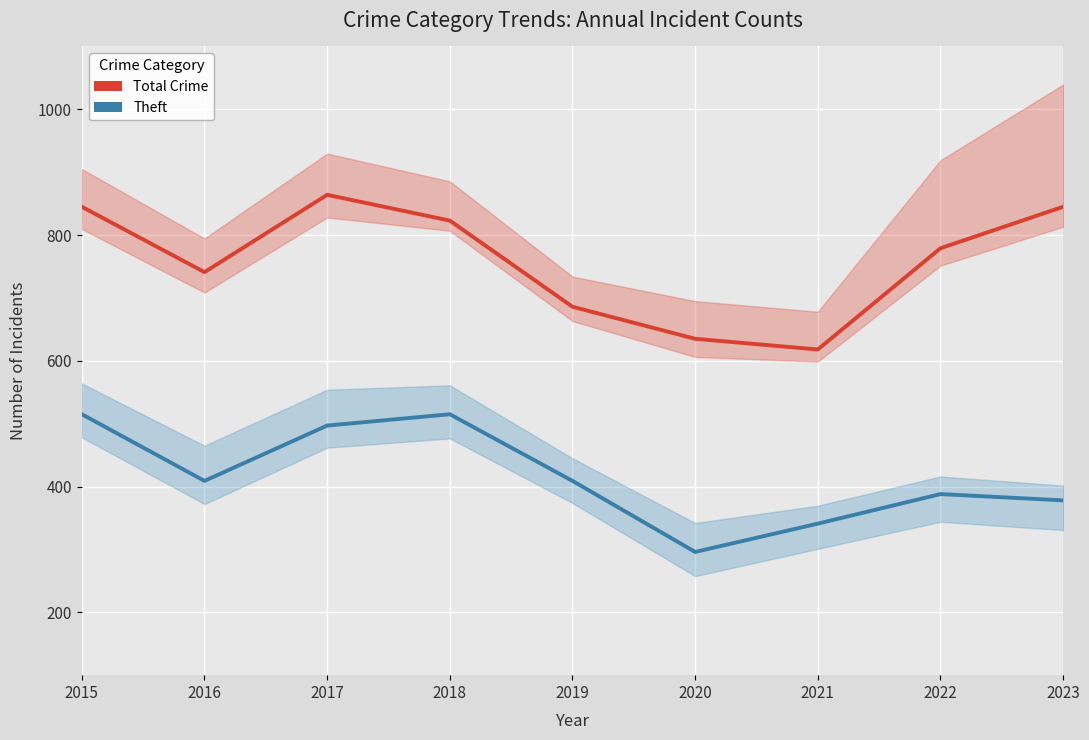

True or false: Total Crime and Theft intersect in this chart.

False